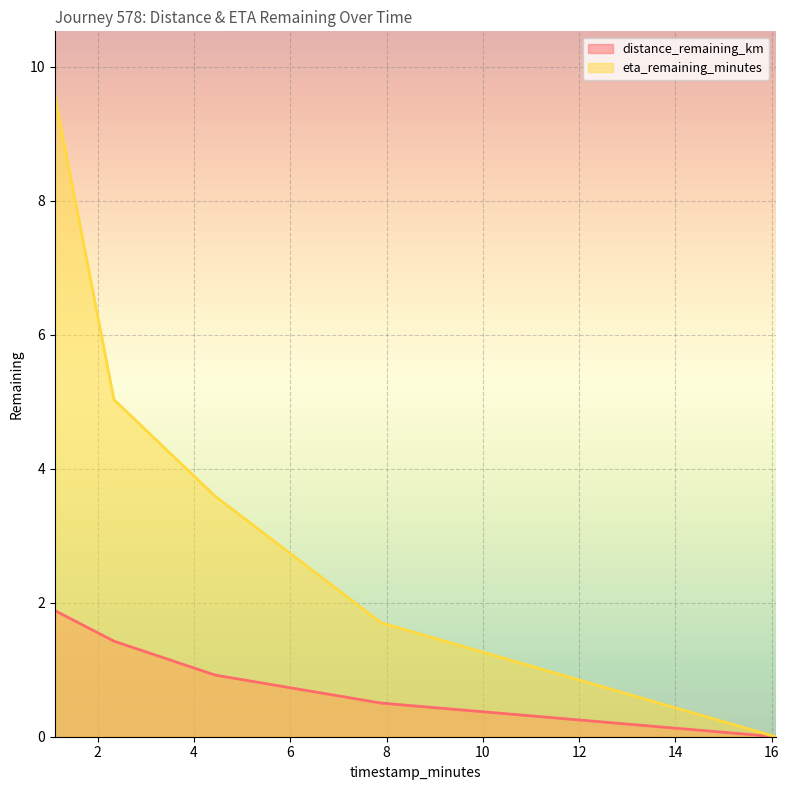

True or false: distance_remaining_km and eta_remaining_minutes cross at least once.

False